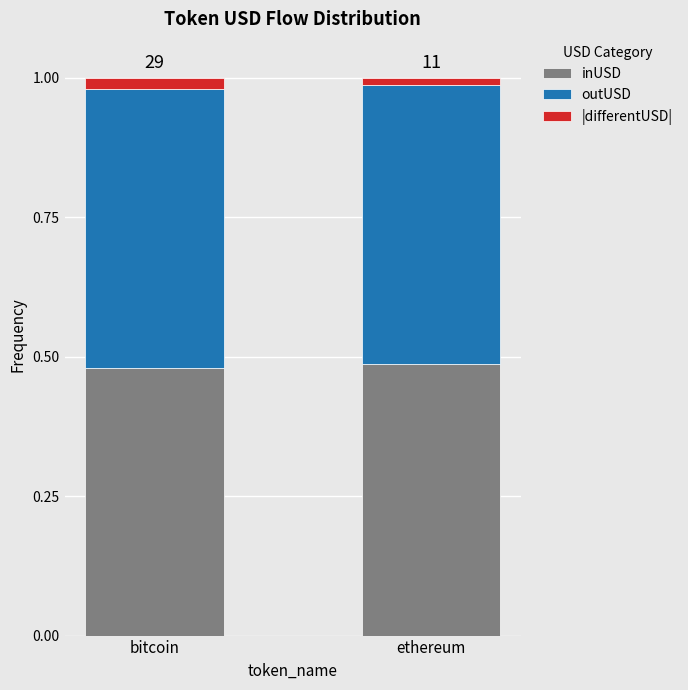

True or false: inUSD has a value of 0.8 at bitcoin.

False